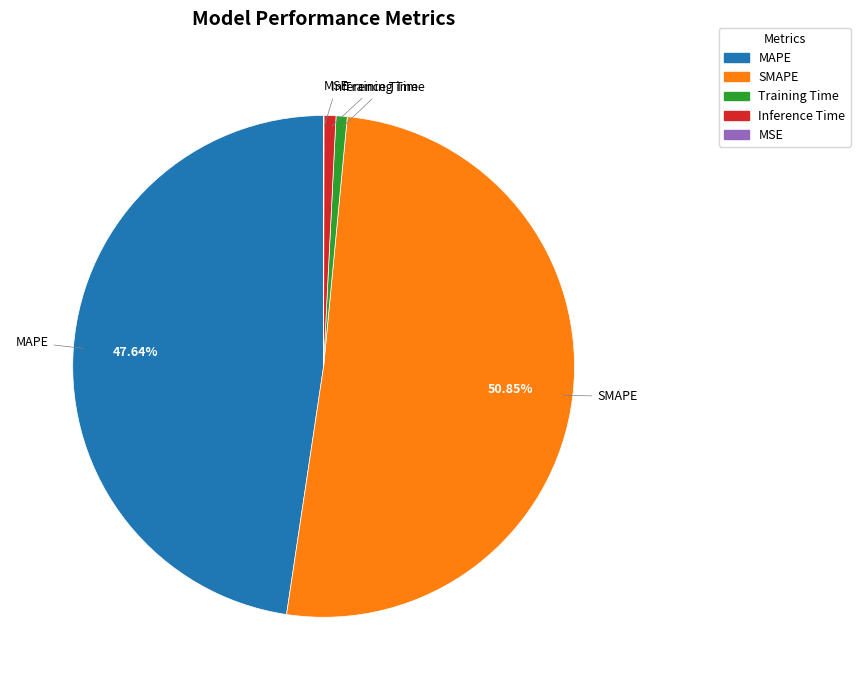

What is the majority slice?

SMAPE